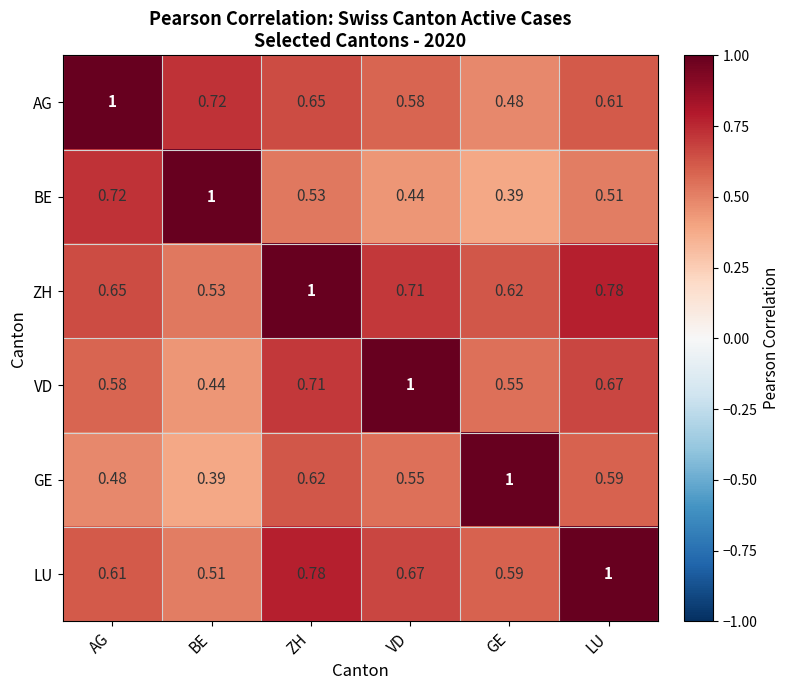

At which label does ZH reach its peak?

ZH